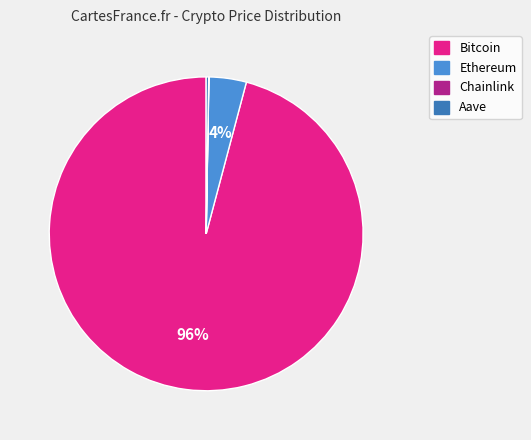

Is it true that Ethereum is 4% of the pie?

True